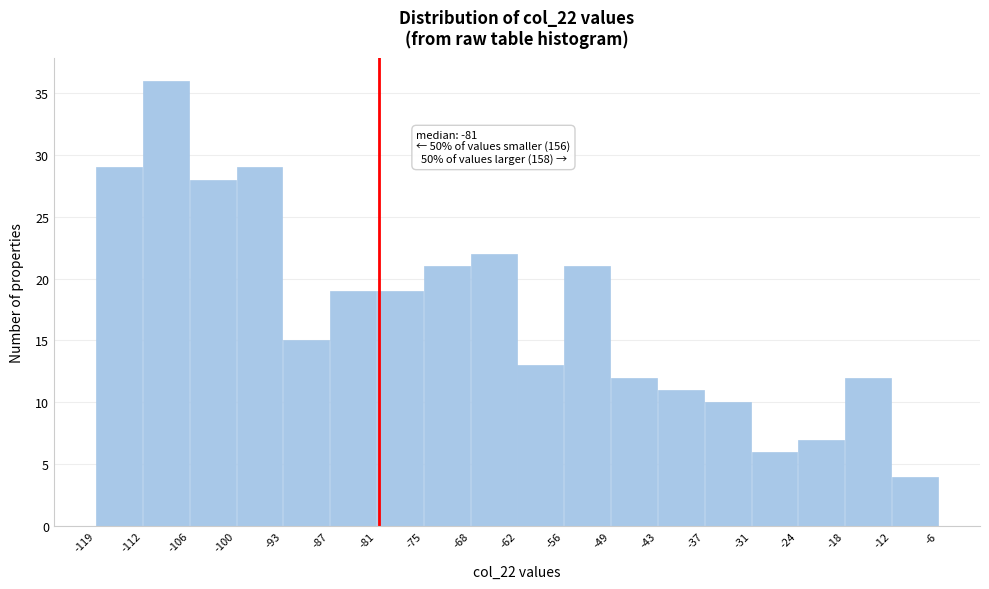

Which range on the x-axis has the tallest bar?

-112 to -106